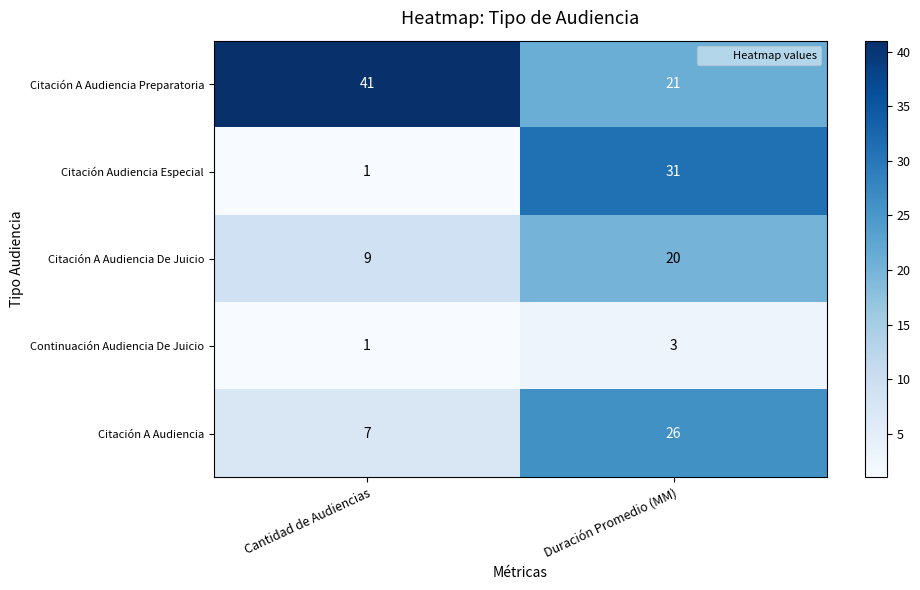

What is the total value across all series at Duración Promedio (MM)?

101